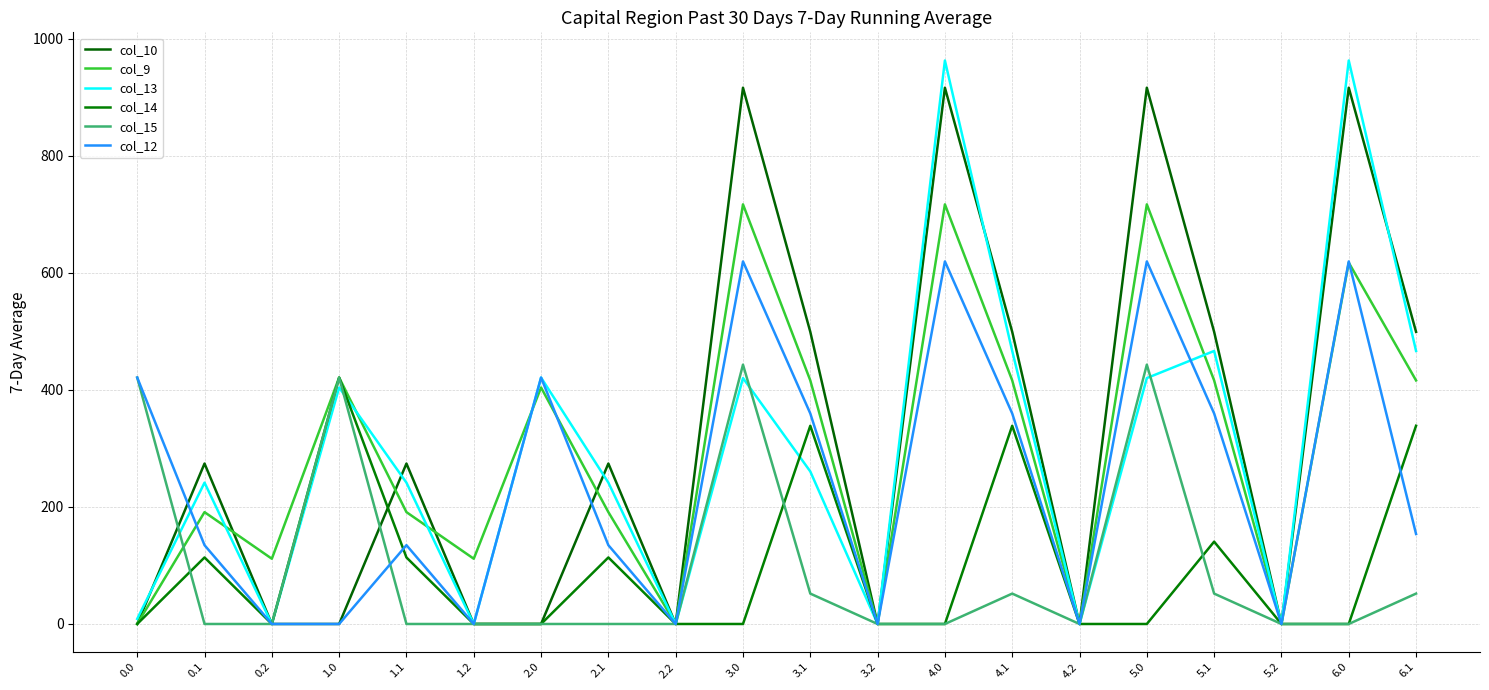

True or false: col_9 has a value of 124.3 at 1.1.

False